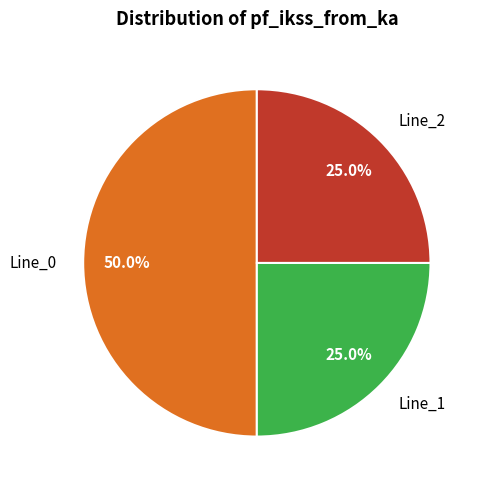

What is the total percentage of Line_2 and Line_1?

50.0%